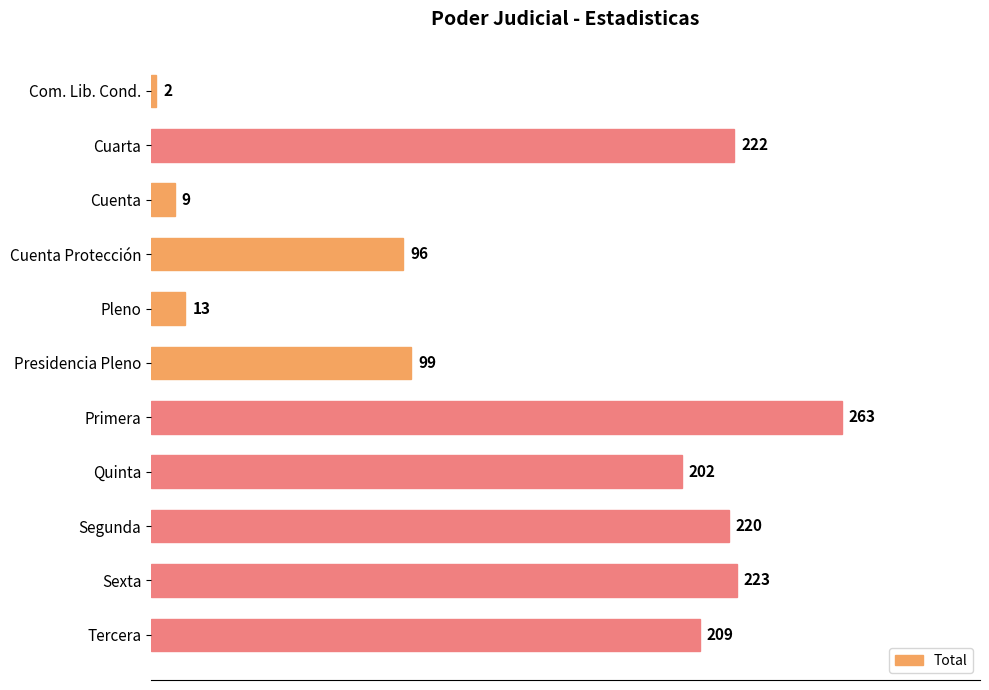

What position from the top is Segunda?

9